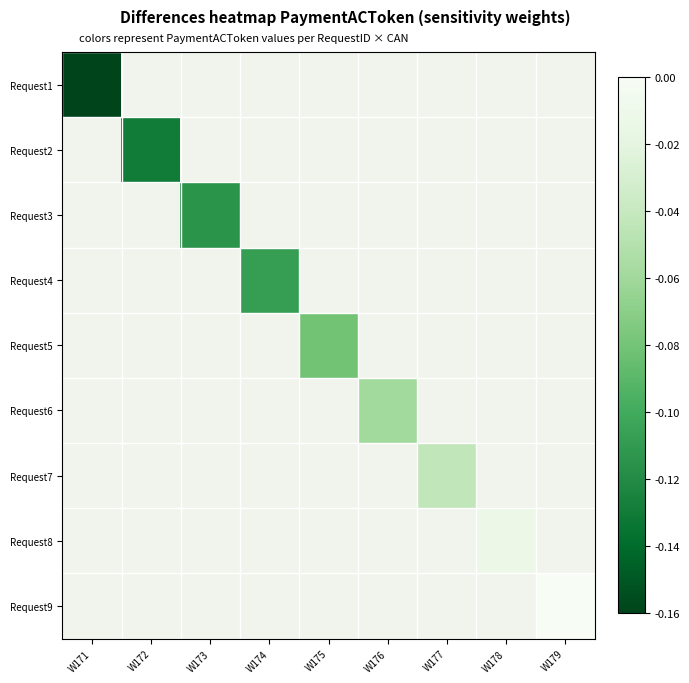

Which series has the largest range (max minus min)?

Request1